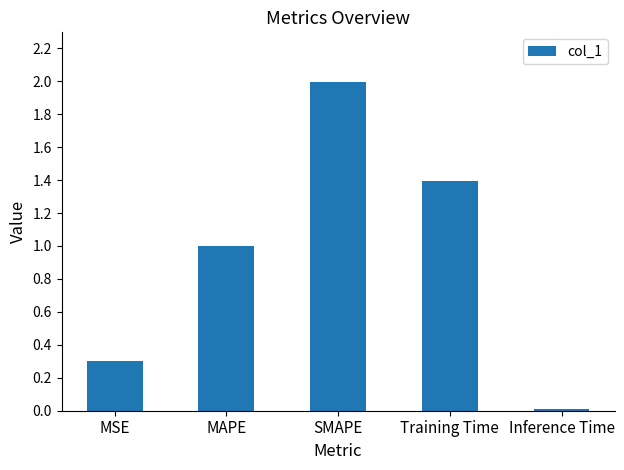

Are the bars horizontal?

No